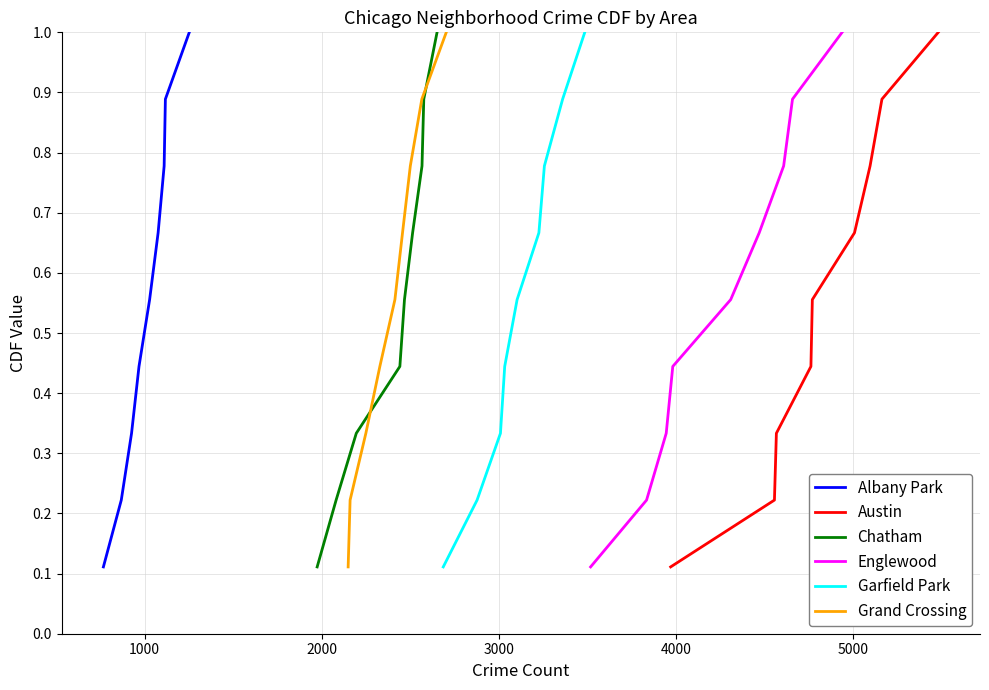

What is the maximum value for Albany Park?

1.0